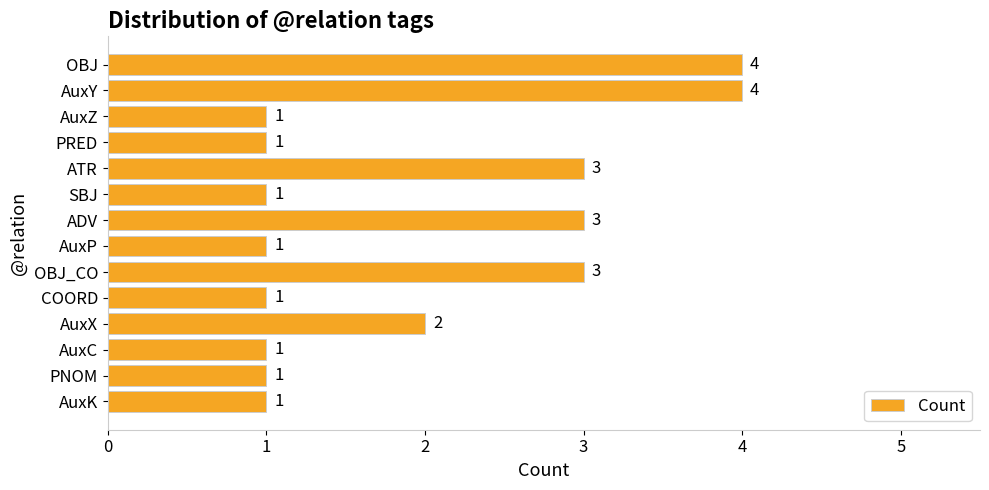

The chart shows a value of 3 at OBJ_CO. True or false?

True